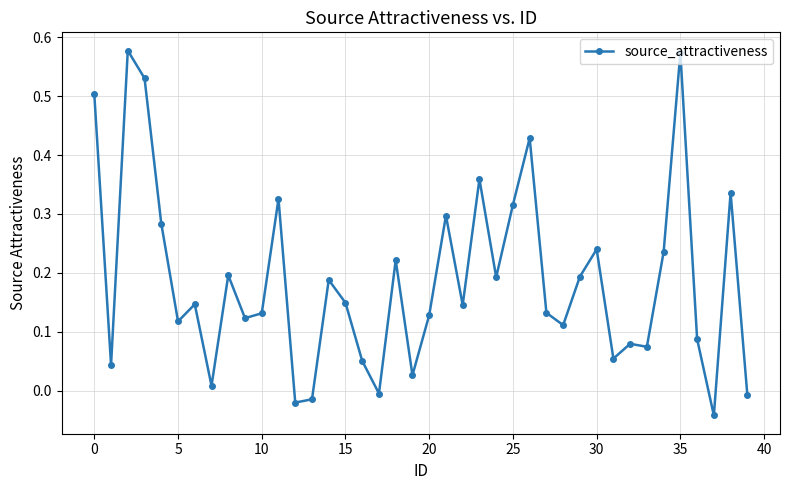

What is the sum of all values?

7.5